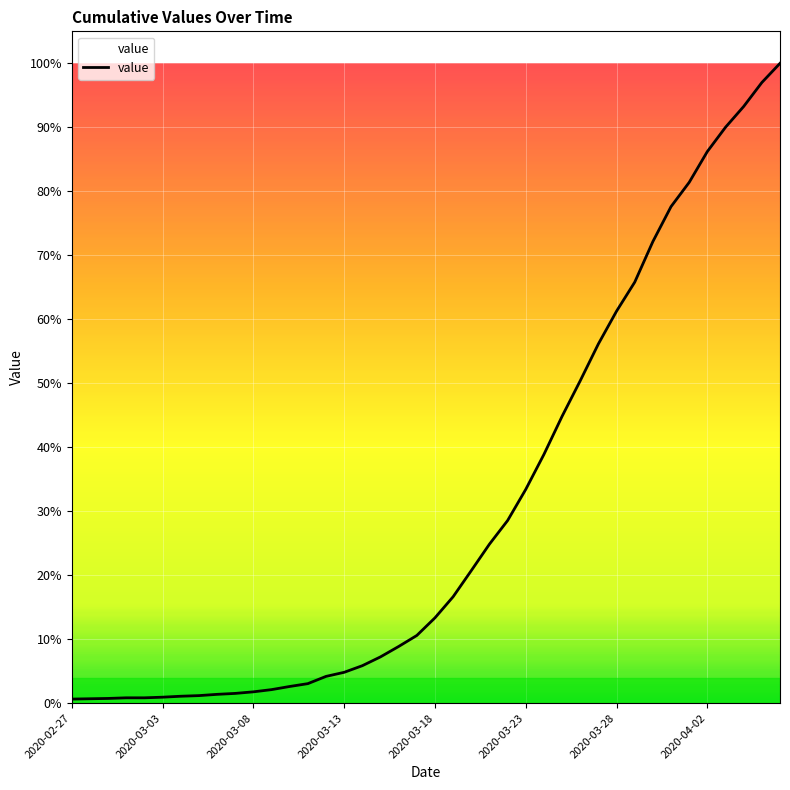

Where is the data nearest to the value 1022?

28